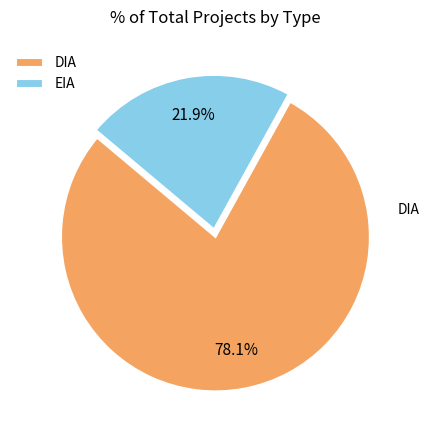

Which category has the smallest portion of the pie?

EIA